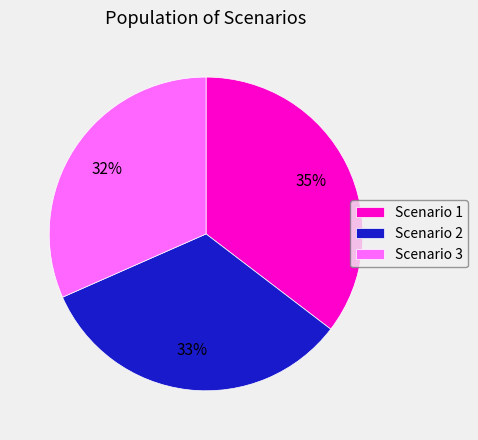

How many segments does this pie chart have?

3